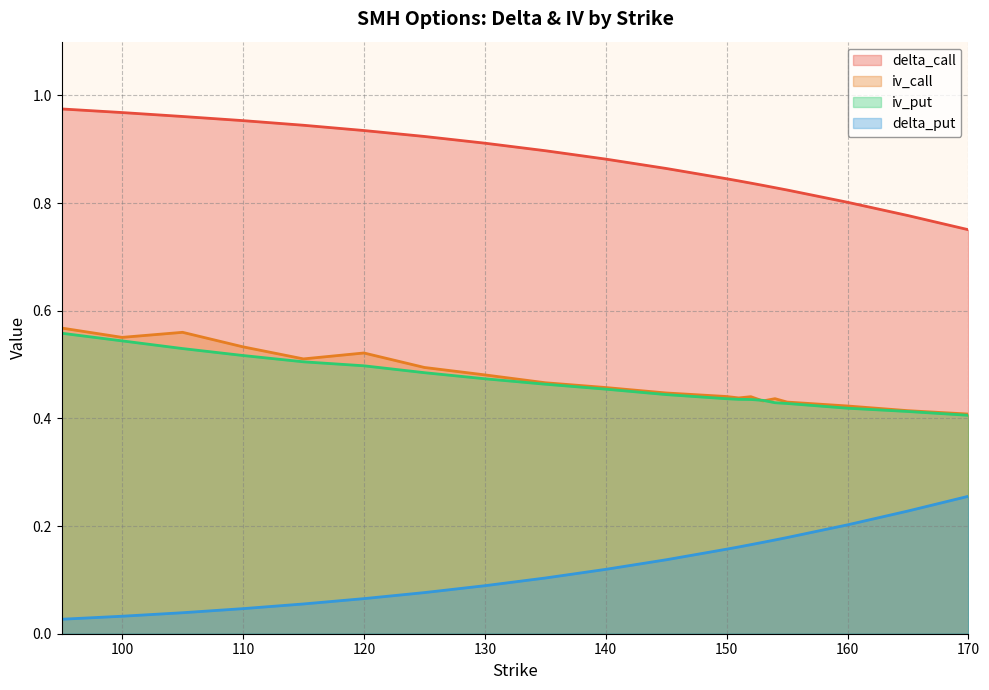

Read the delta_call value at 151.

0.8